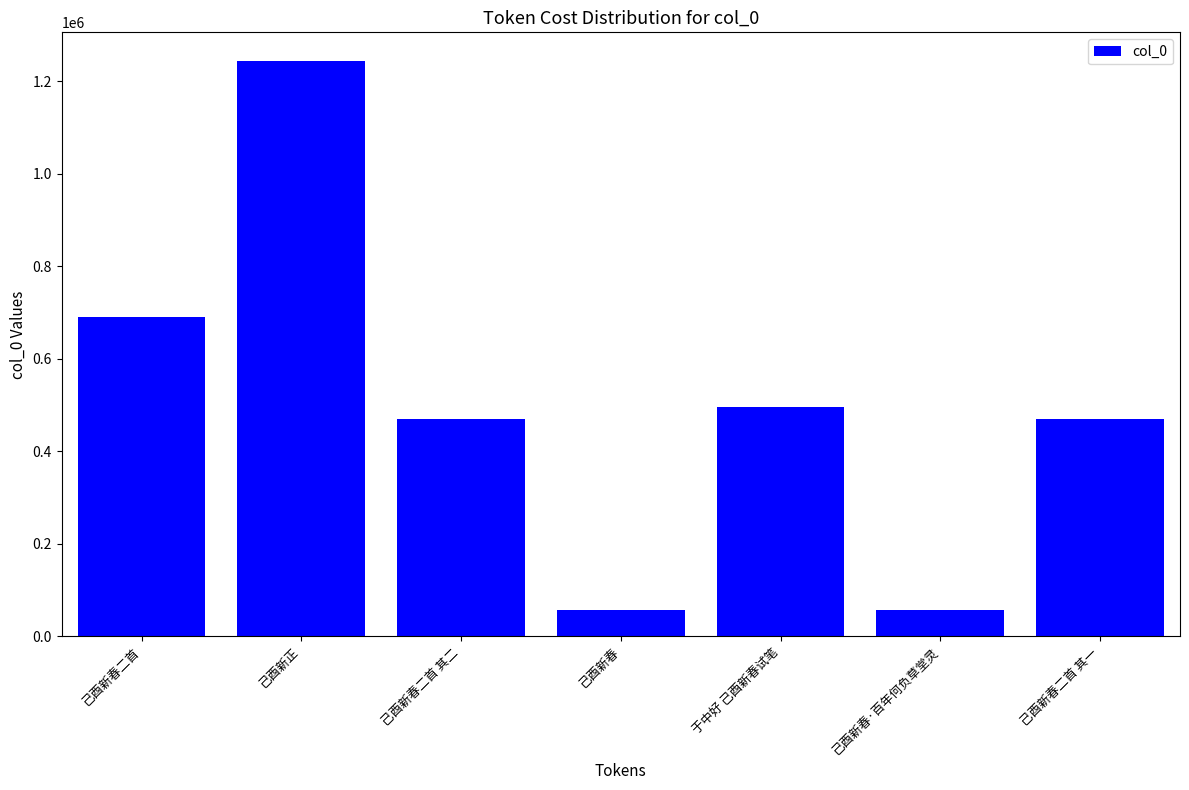

How many bars are there in total?

7